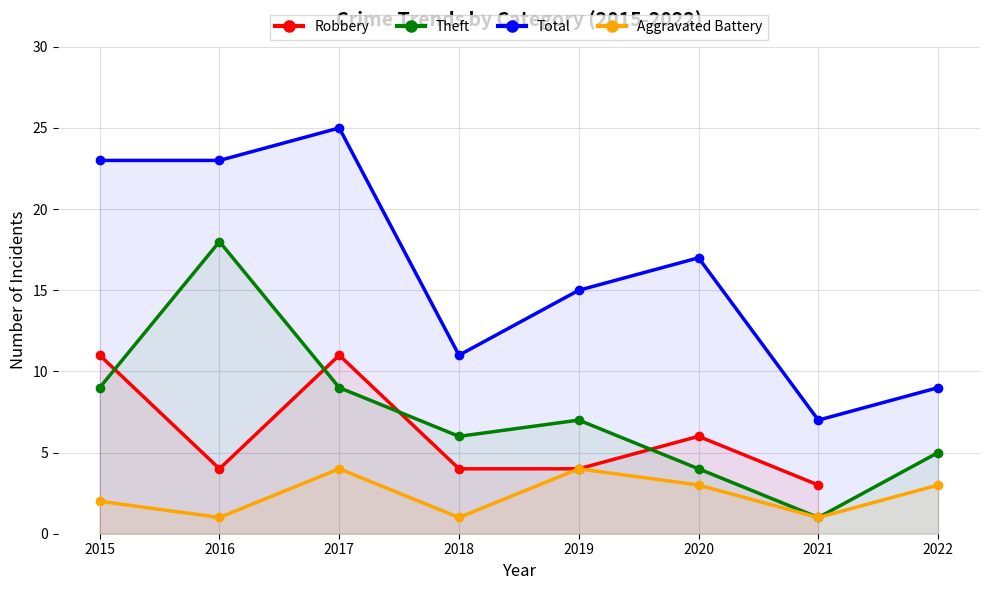

At which label does Theft reach its minimum?

2021